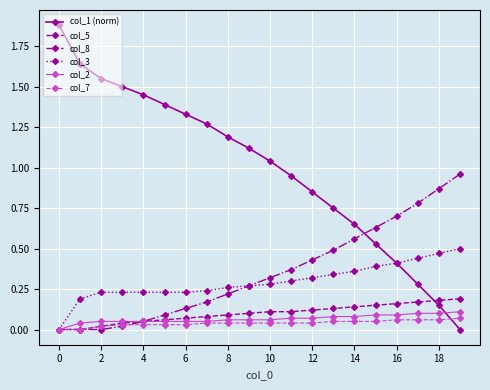

After their last crossing, which series has the higher values: col_1 (norm) or col_8?

col_8